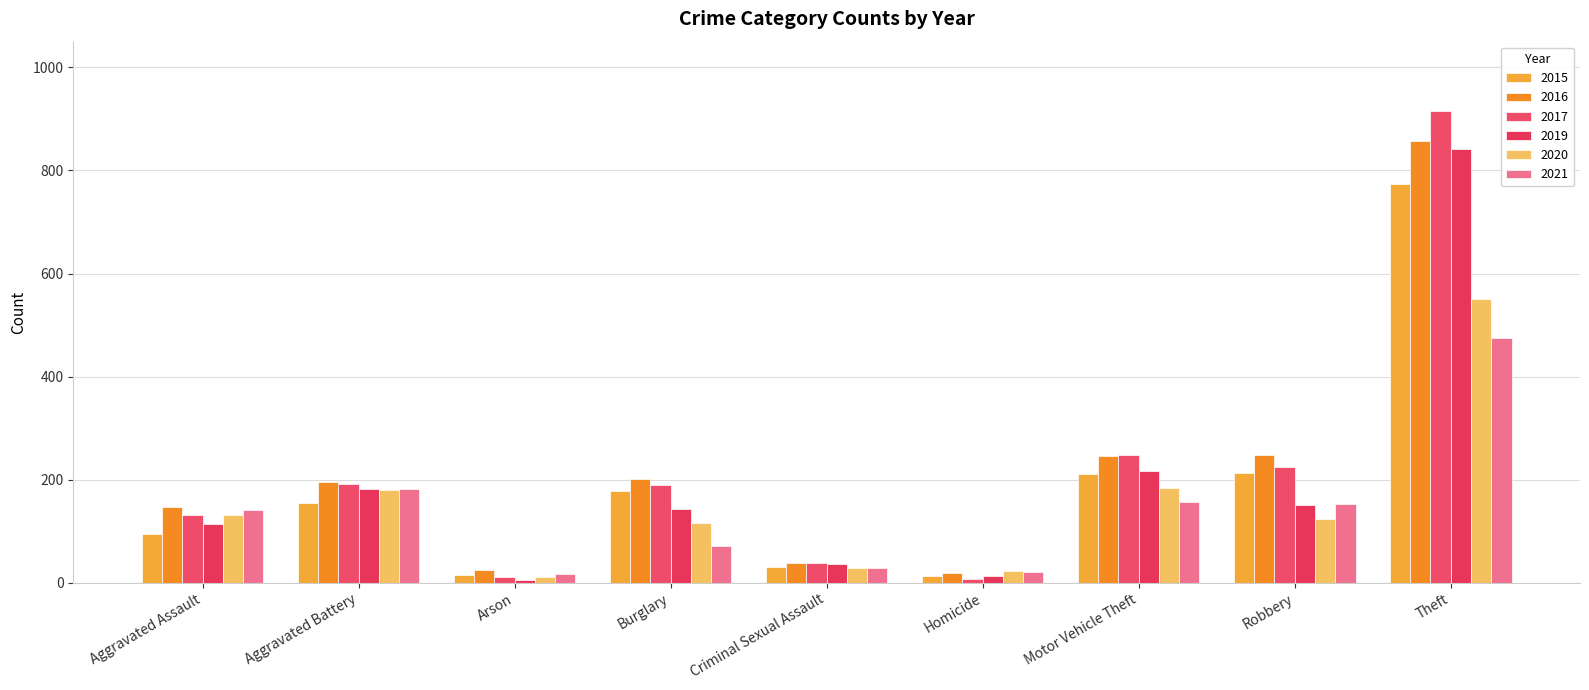

How many categories are shown in the chart?

9